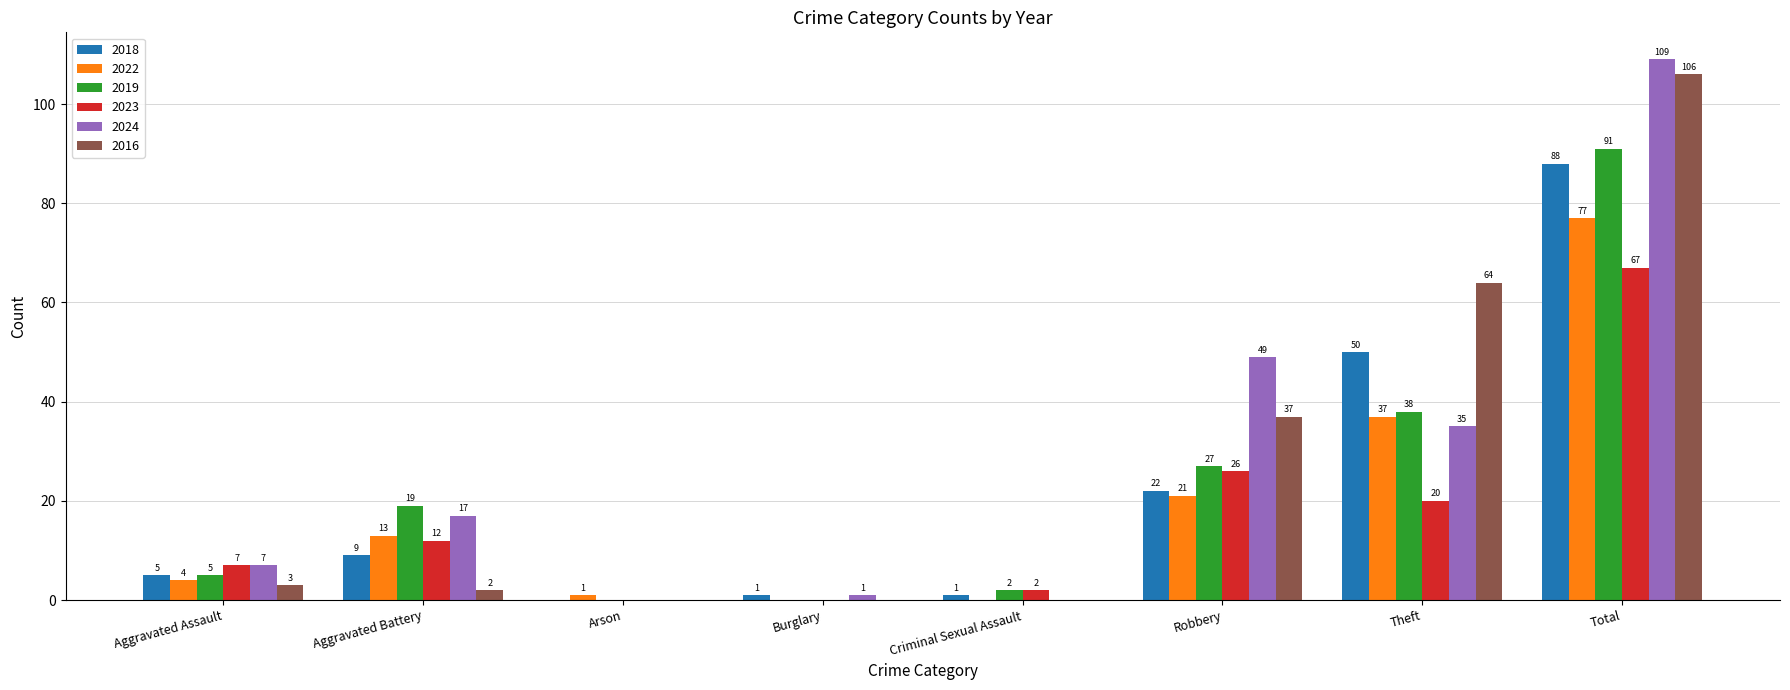

What is the difference between the 2023 values at Arson and Criminal Sexual Assault?

2